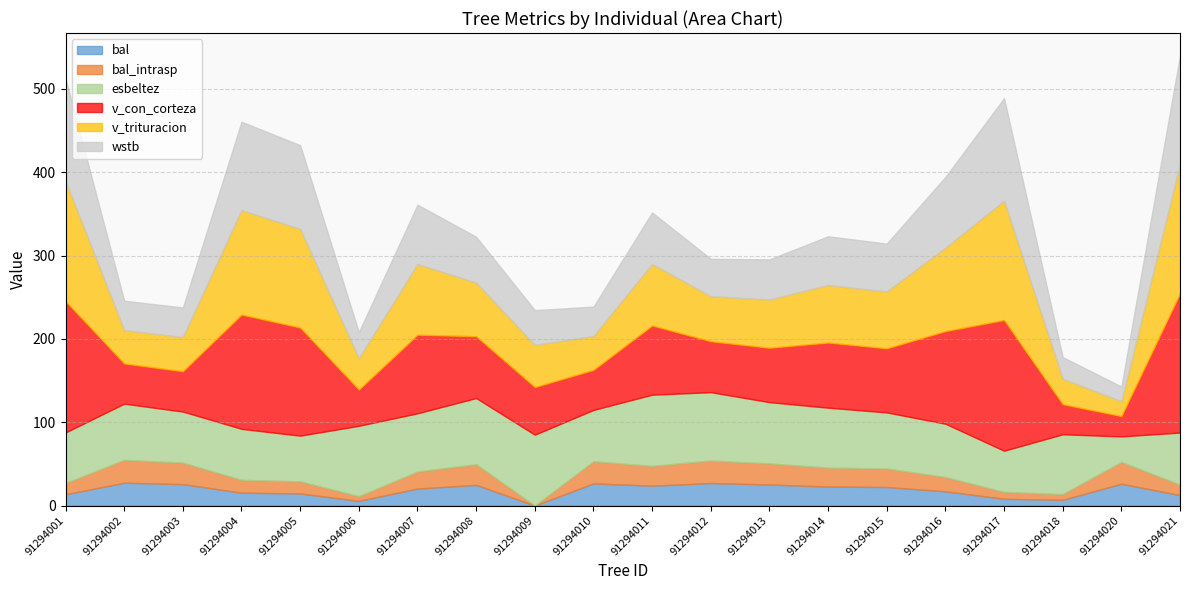

True or false: v_con_corteza has more than 2 interior local peaks.

True